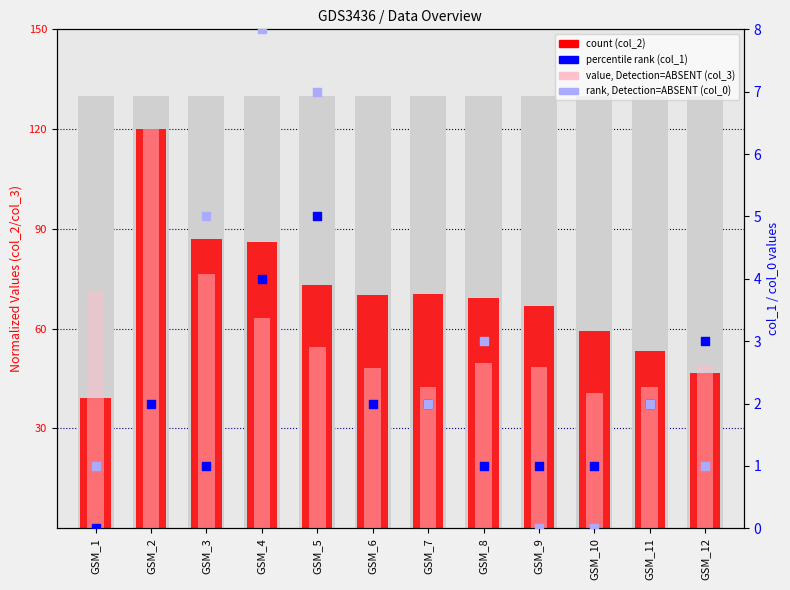

At which category is the sum across all series the highest?

GSM_2